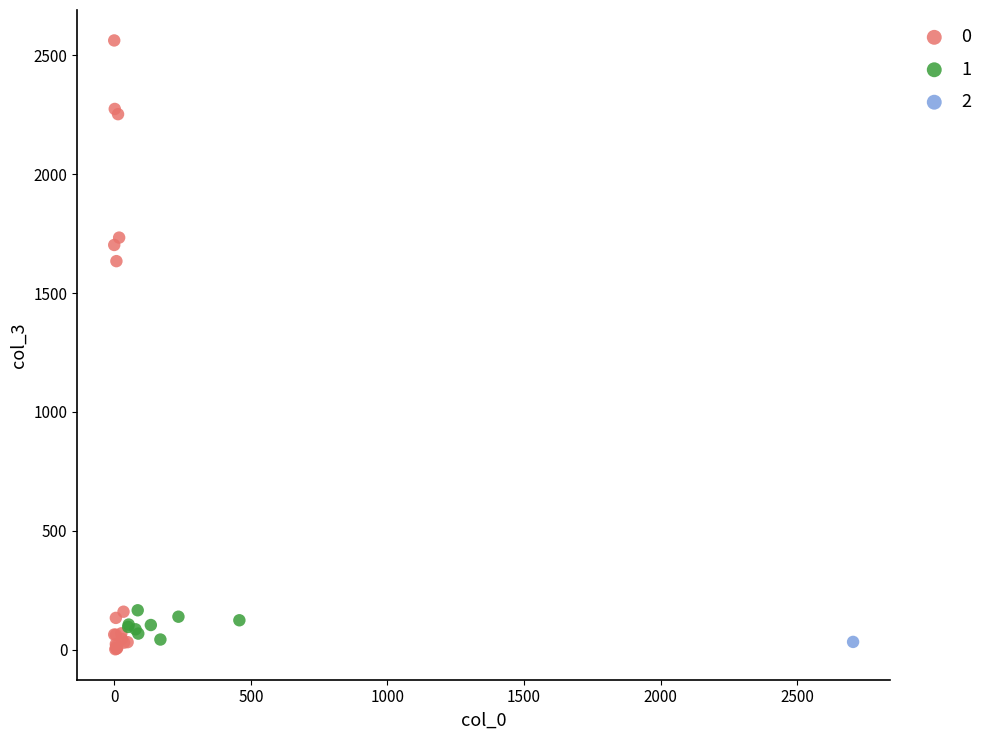

What are all the series names shown in the legend?

0, 1, 2